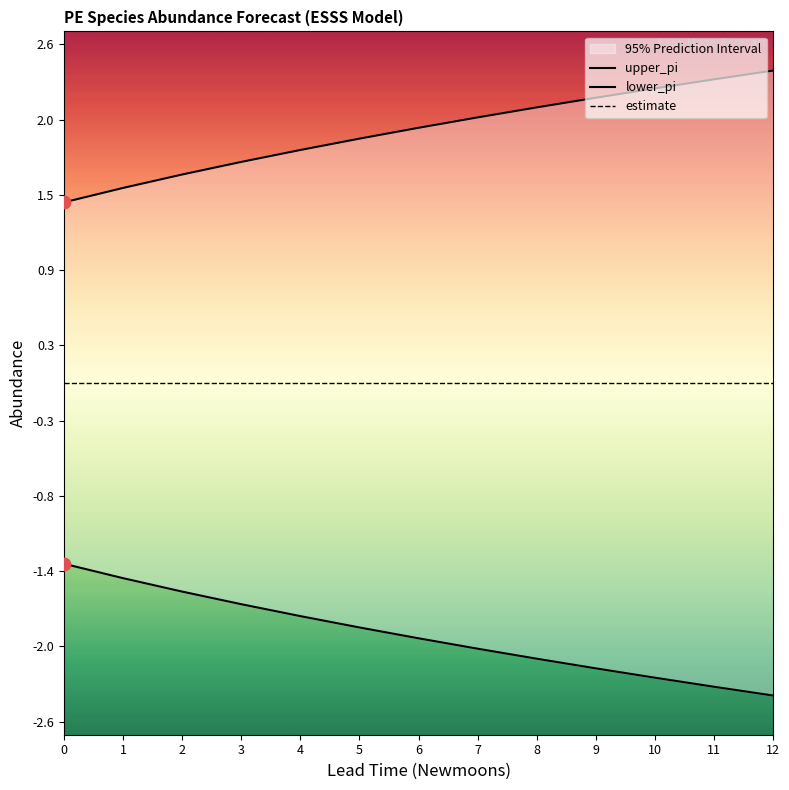

Which series has the largest total across all categories?

upper_pi